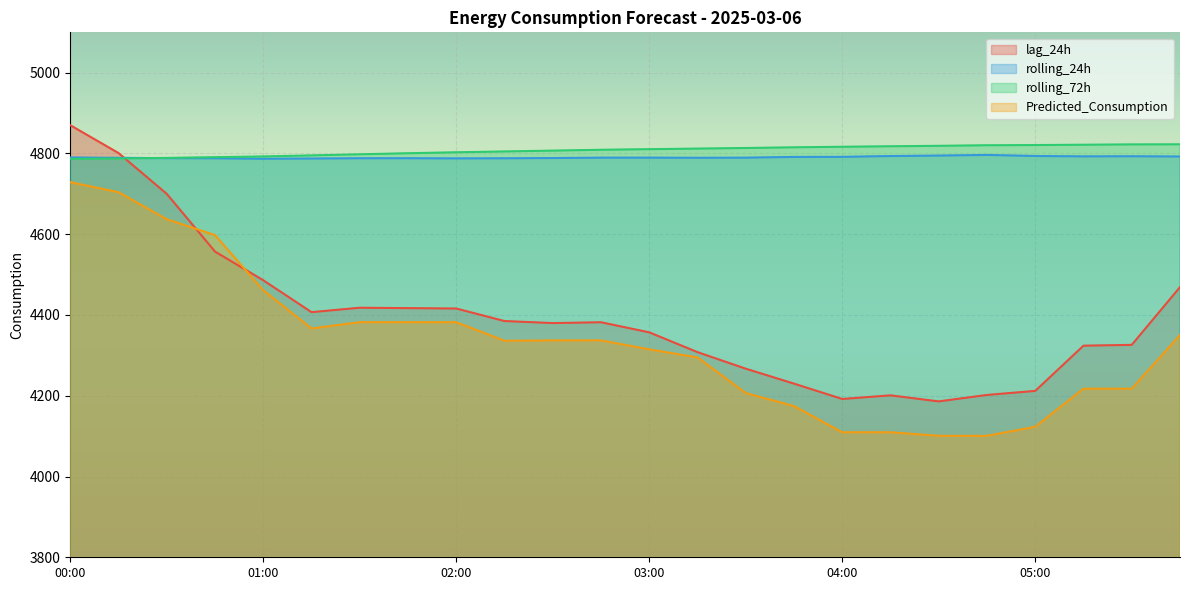

True or false: Predicted_Consumption and rolling_24h intersect in this chart.

False